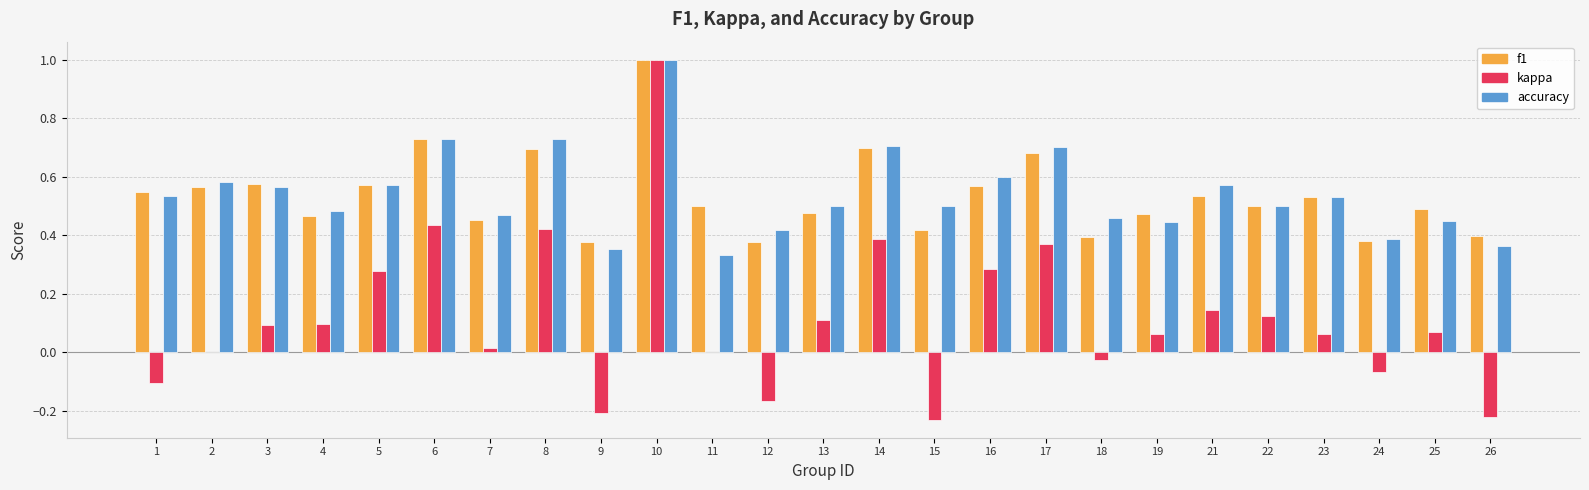

Which series changed the most between 2 and 12?

f1